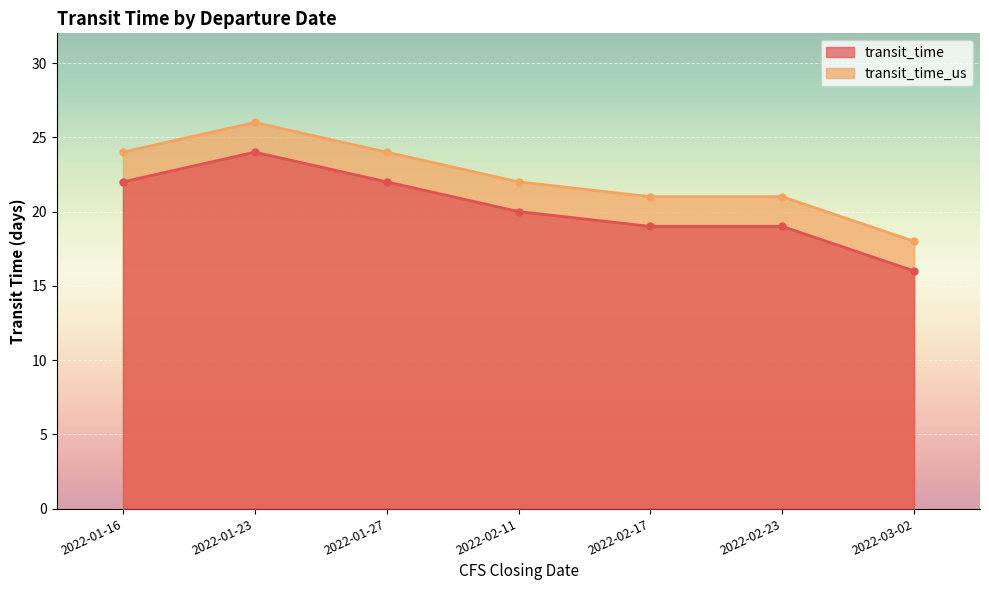

What is the difference between the transit_time_us values at 2022-02-17 and 2022-01-16?

3